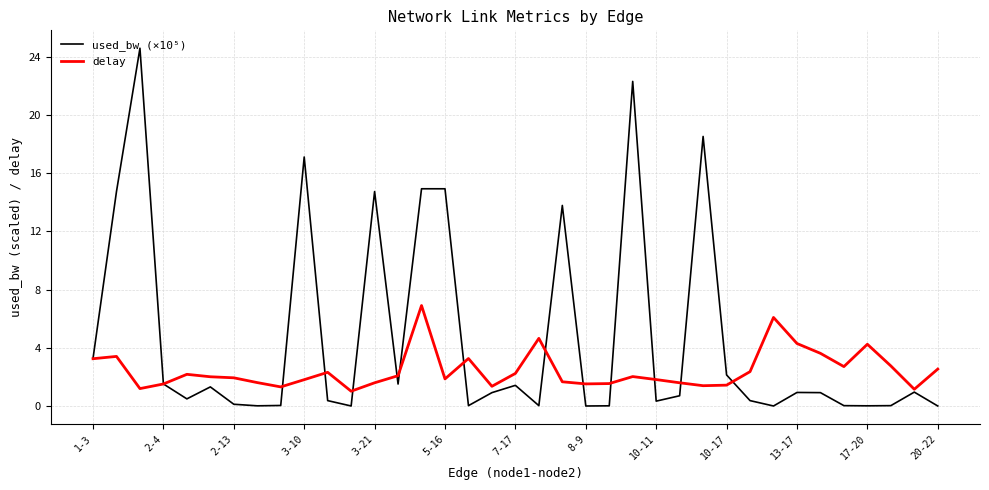

Is this an area chart (filled region under the line)?

No